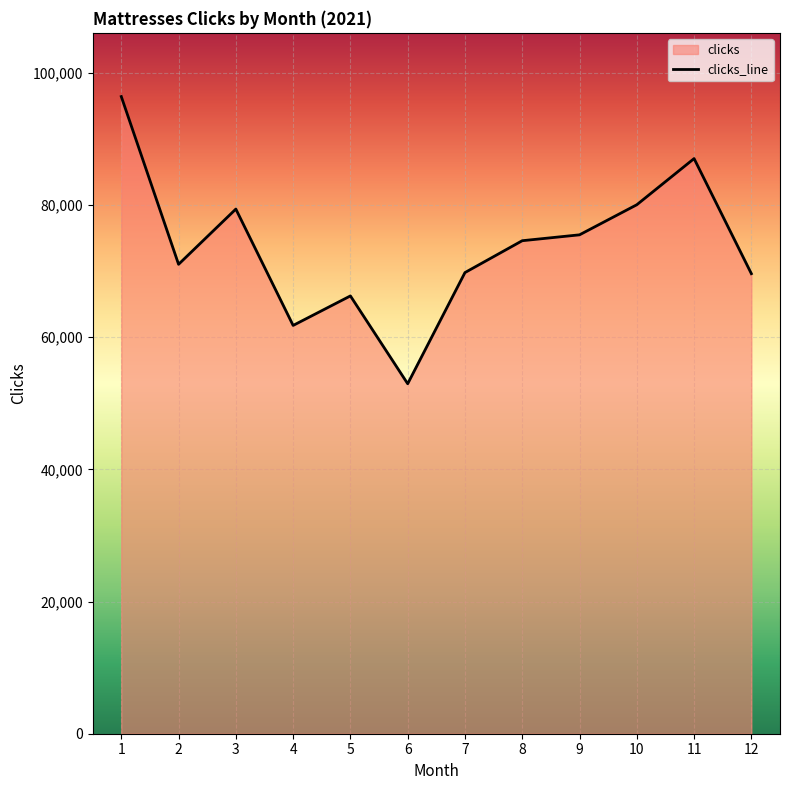

At which label does the data first exceed 74582?

1